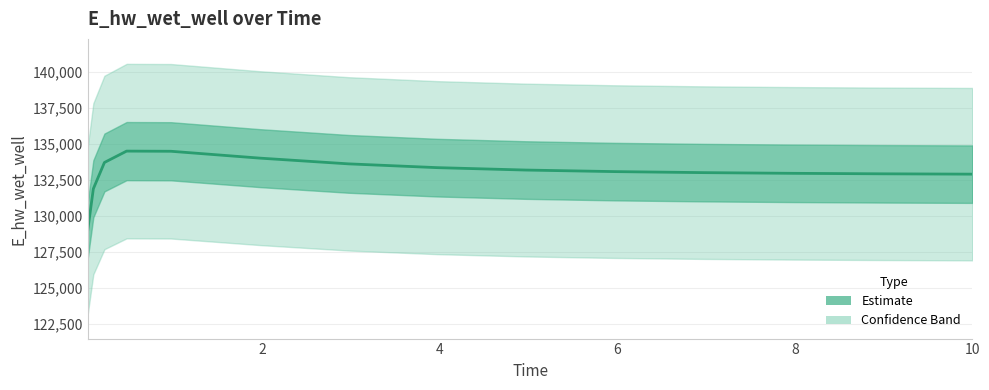

Is this an area chart (filled region under the line)?

No